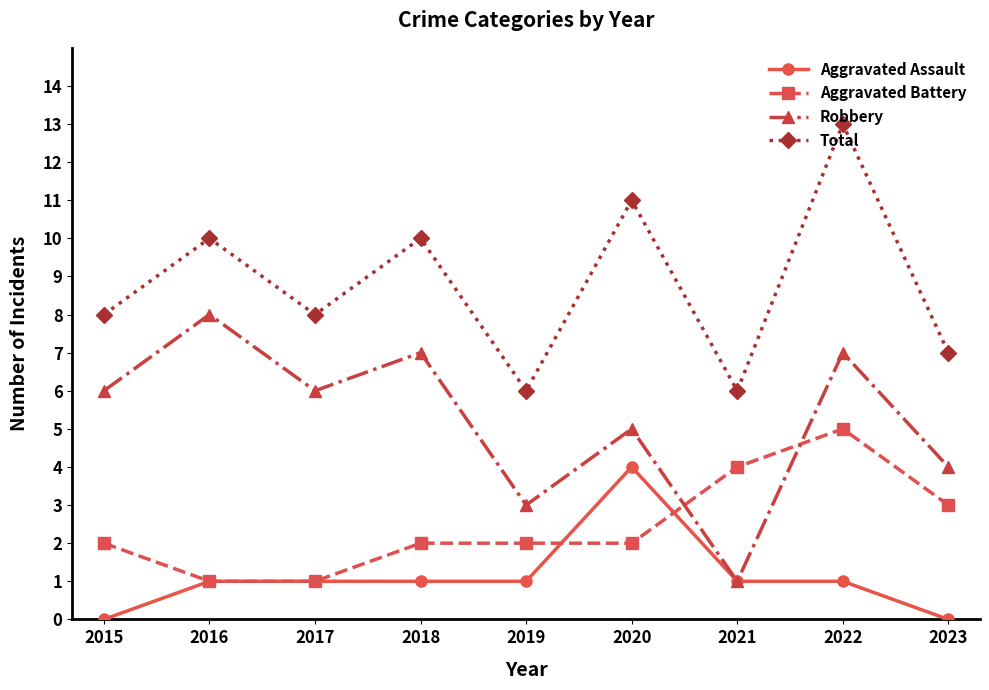

What is the total value across all series at 2015?

16